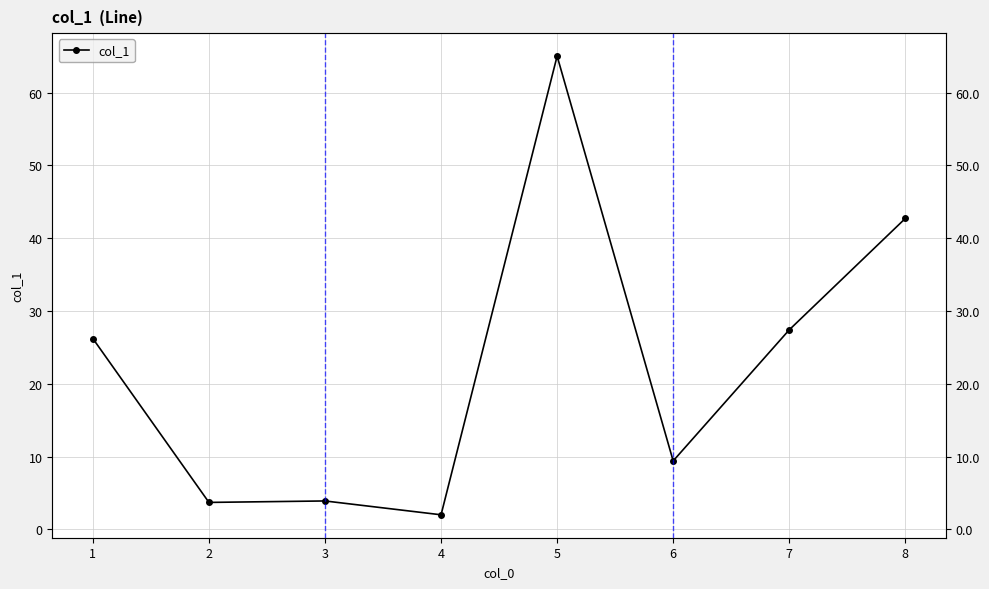

Where is the first local minimum?

2